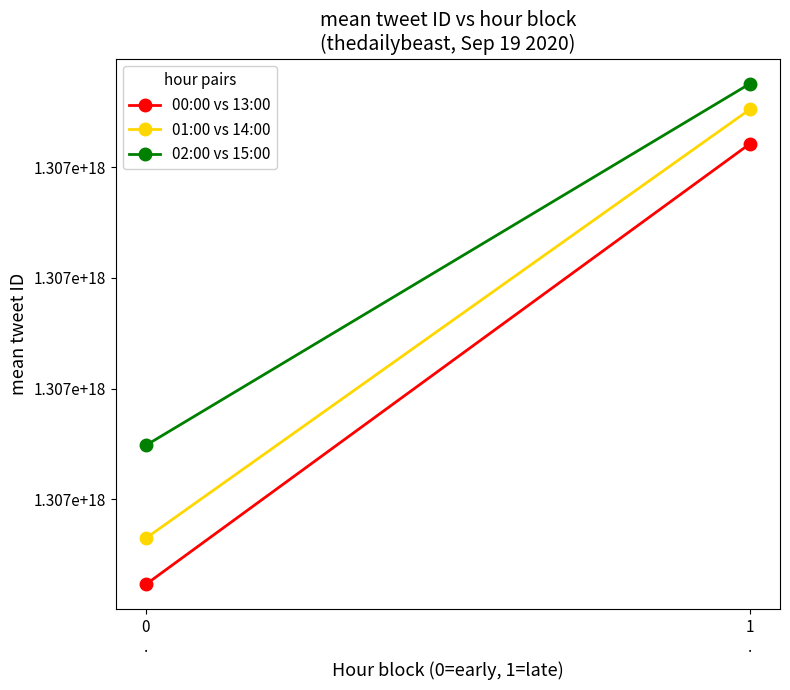

Is the value of 00:00 vs 13:00 at 1
. greater than the value of 01:00 vs 14:00 at 0
.?

Yes